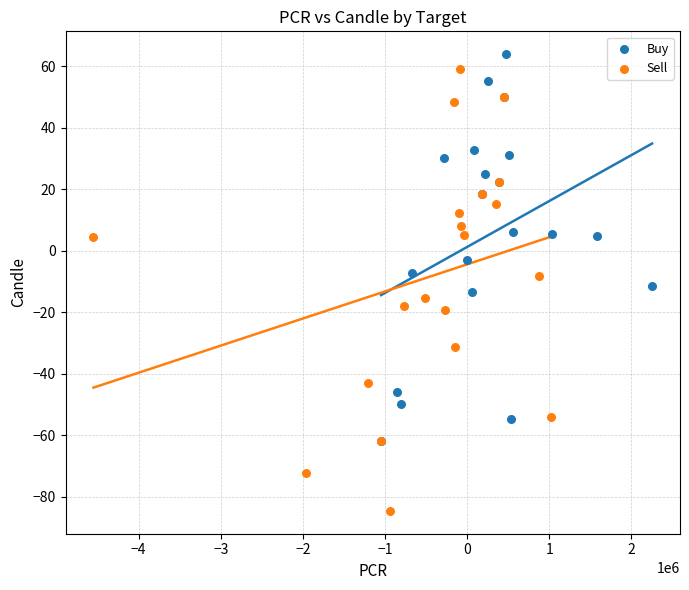

Which series has the widest spread of Y values?

Sell